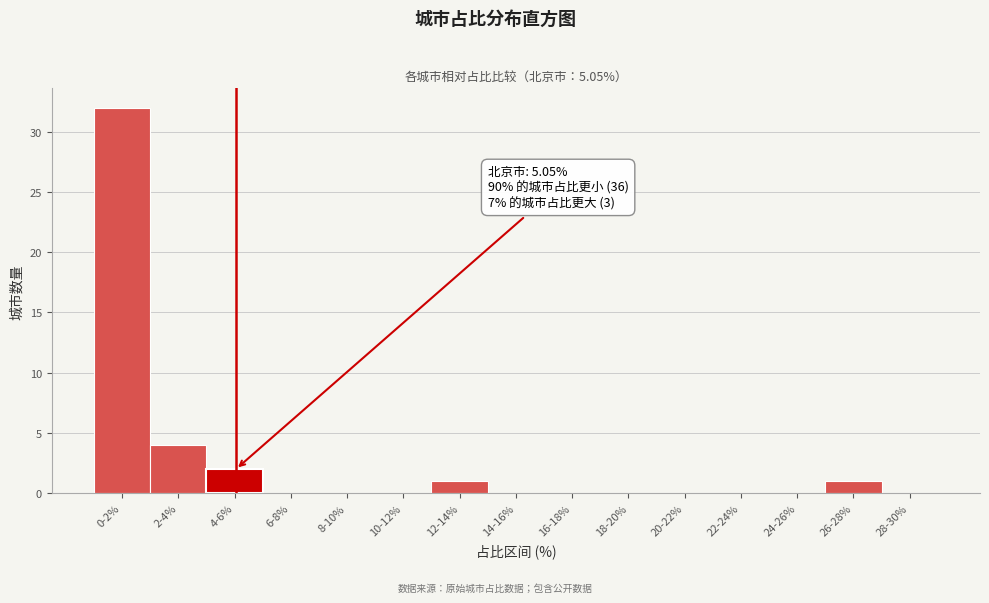

Reading left to right, what are all the values shown in this chart?

0-2%=32	2-4%=4	4-6%=2	6-8%=0	8-10%=0	10-12%=0	12-14%=1	14-16%=0	16-18%=0	18-20%=0	20-22%=0	22-24%=0	24-26%=0	26-28%=1	28-30%=0